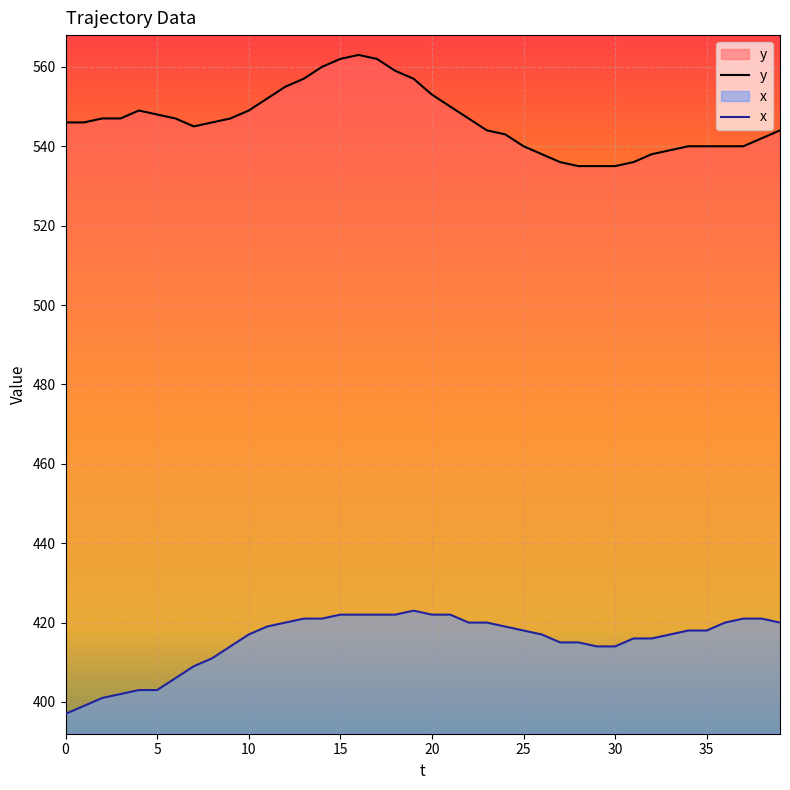

What is the value of the y point at the 40th from the left?

544